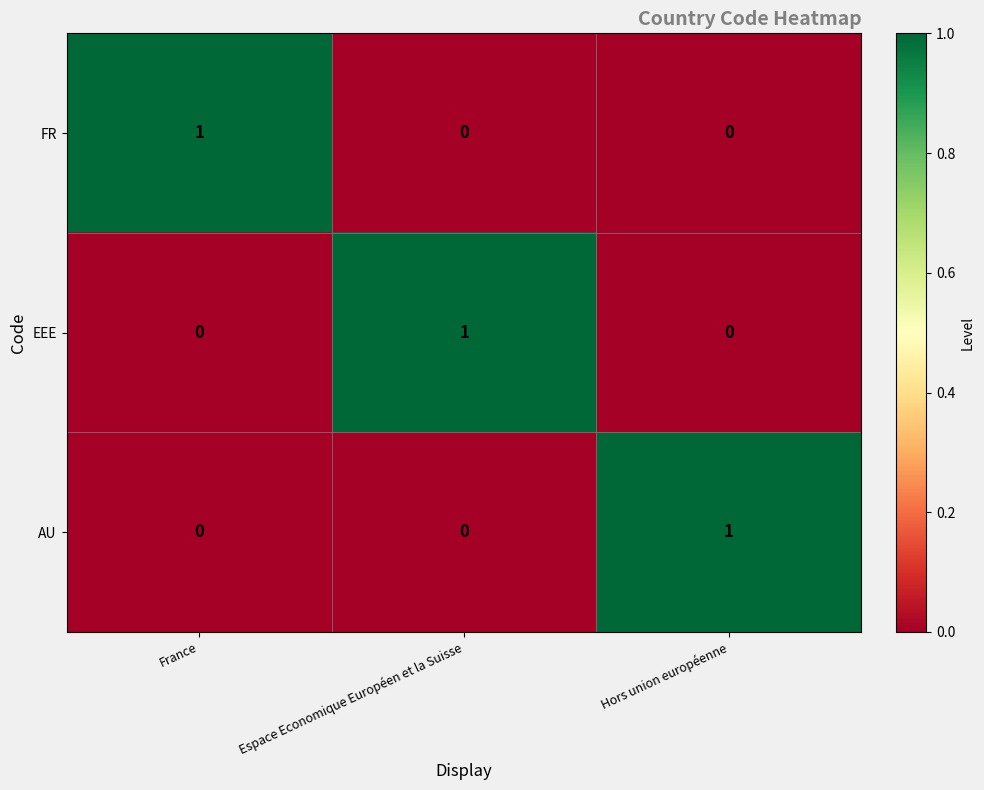

How many AU values are between 0 and 1?

3